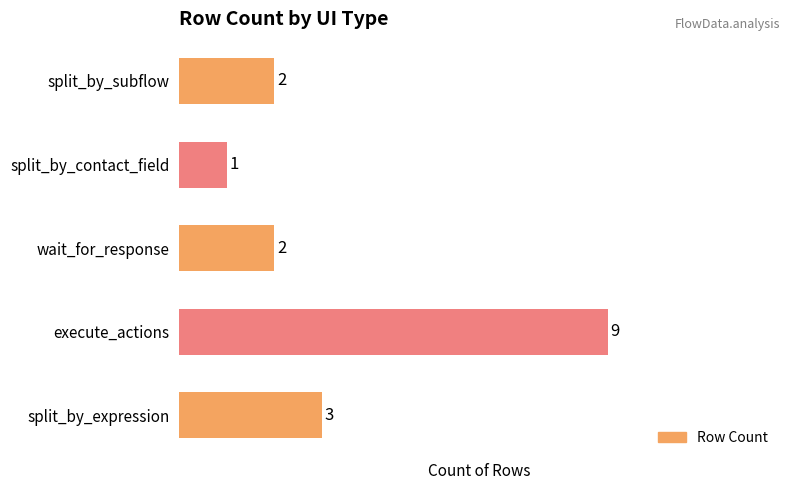

How many distinct data groups are displayed?

1